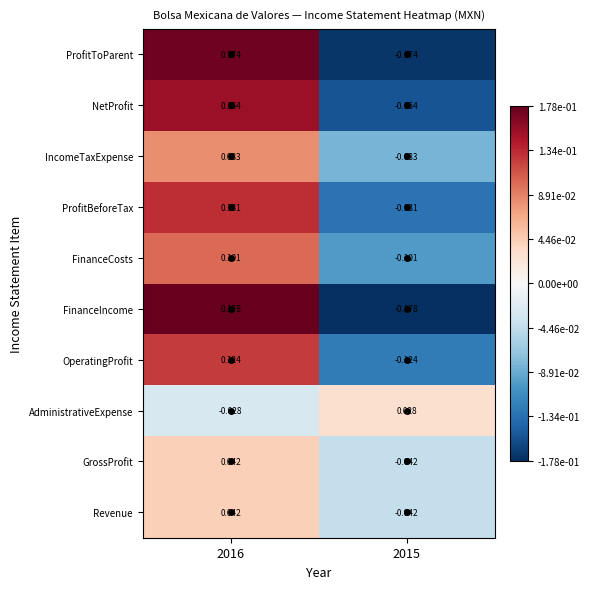

Is the value of IncomeTaxExpense at 2015 greater than the value of OperatingProfit at 2015?

Yes